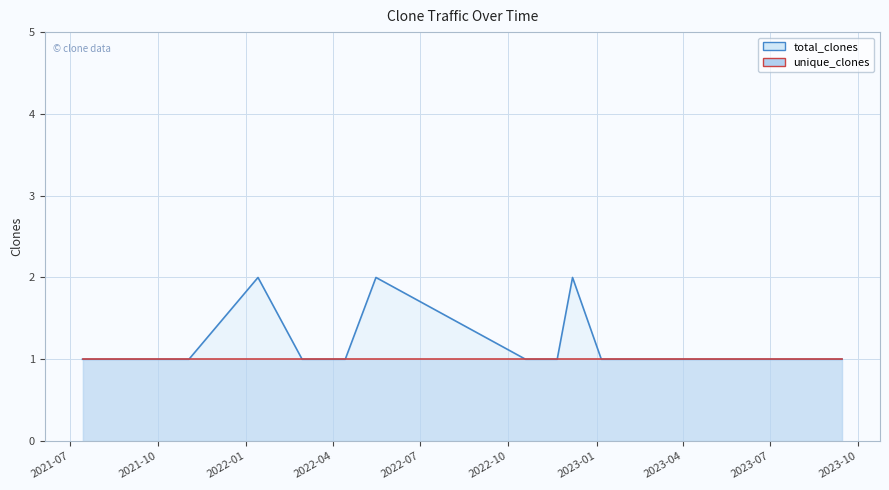

Read the value at 2022-10-19.

1